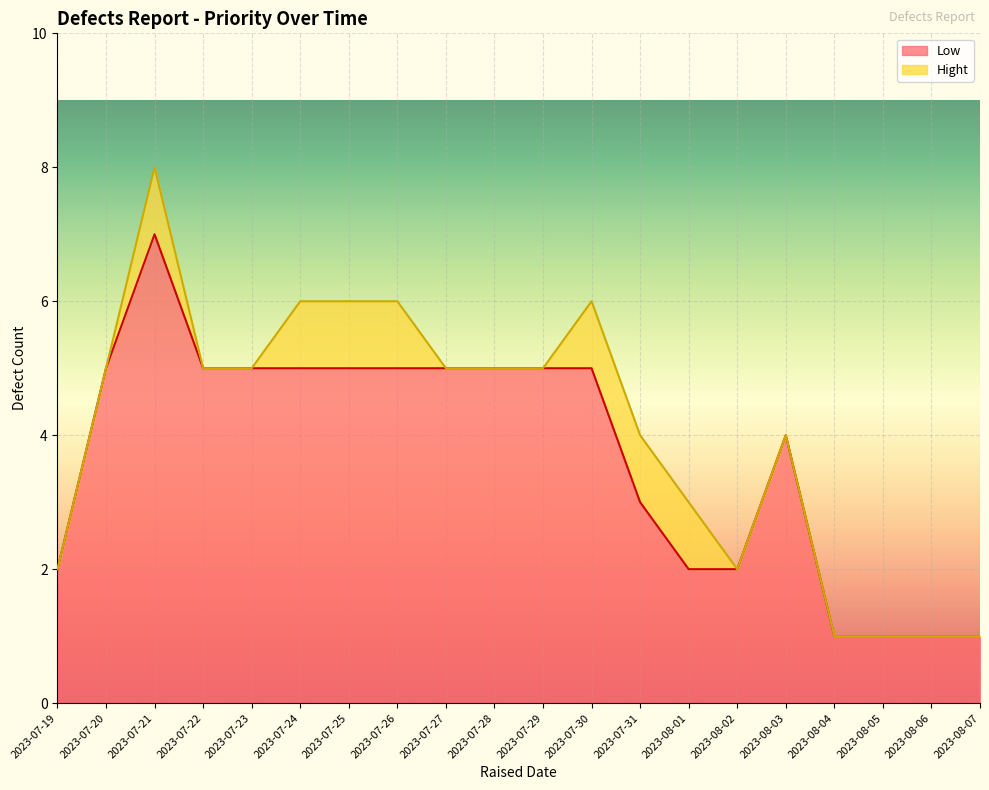

List the labels in order of value, smallest first.

2023-08-04, 2023-08-05, 2023-08-06, 2023-08-07, 2023-07-19, 2023-08-01, 2023-08-02, 2023-07-31, 2023-08-03, 2023-07-20, 2023-07-22, 2023-07-23, 2023-07-24, 2023-07-25, 2023-07-26, 2023-07-27, 2023-07-28, 2023-07-29, 2023-07-30, 2023-07-21